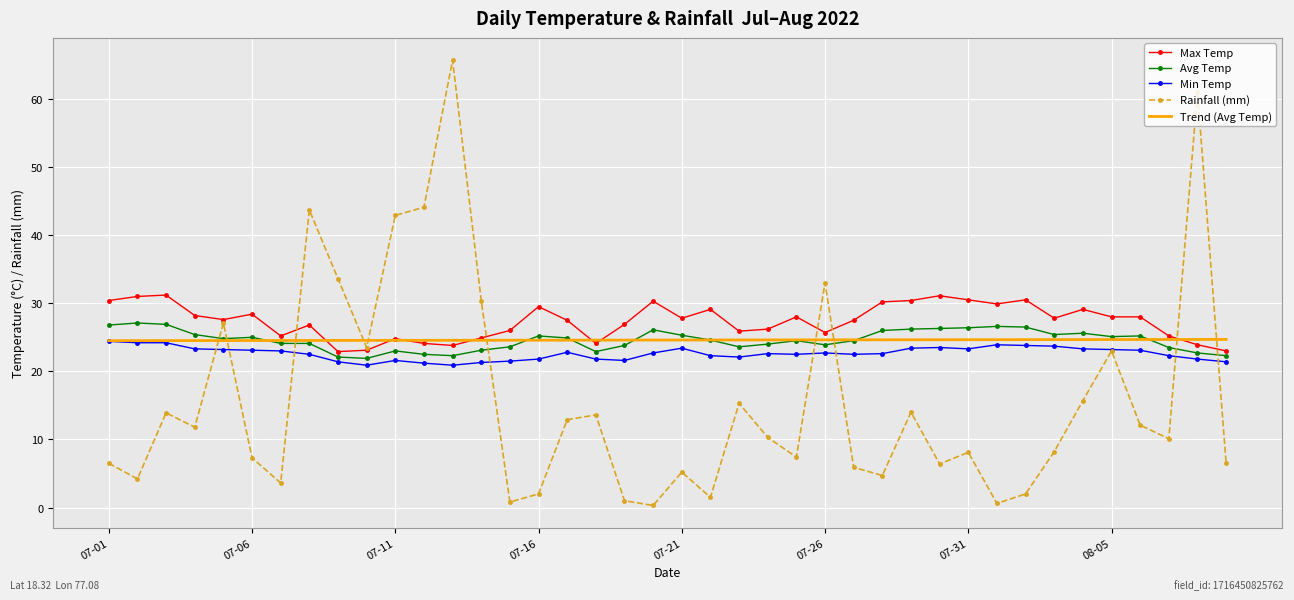

Which series has the widest spread of values?

Rainfall (mm)